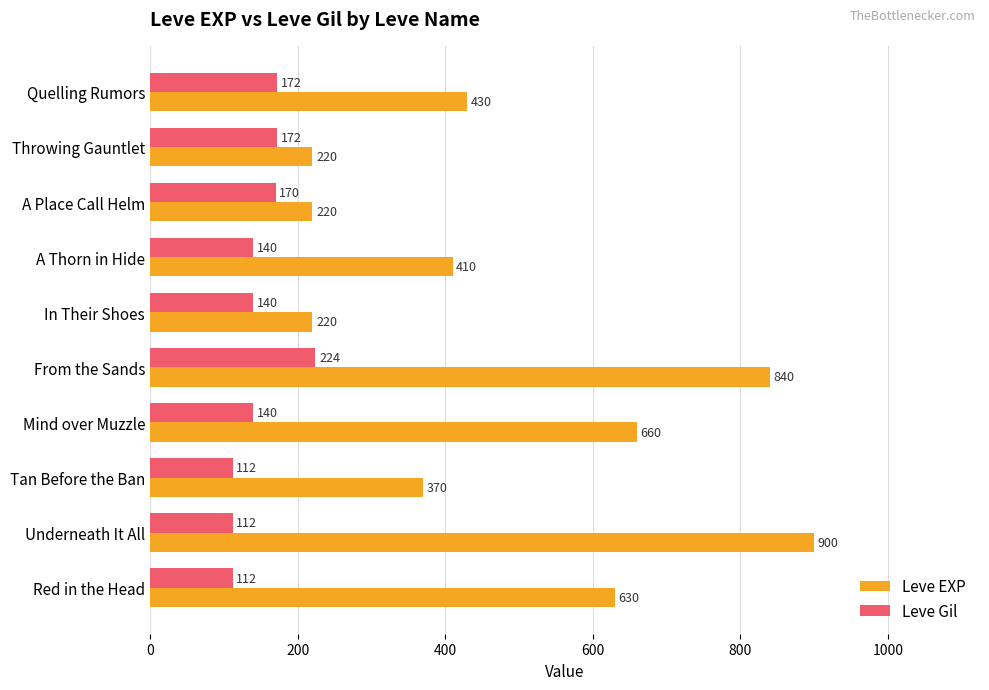

Rank the series at Throwing Gauntlet from lowest to highest value.

Leve Gil, Leve EXP